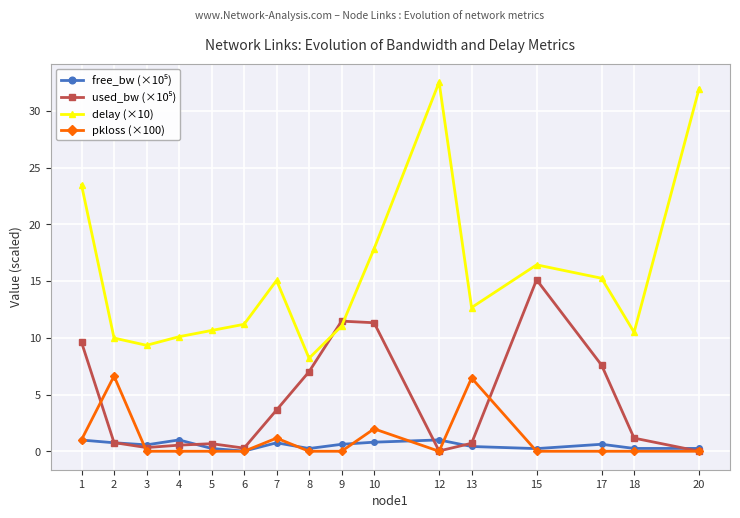

The value of delay (×10) at 12 is 32.5. True or false?

True